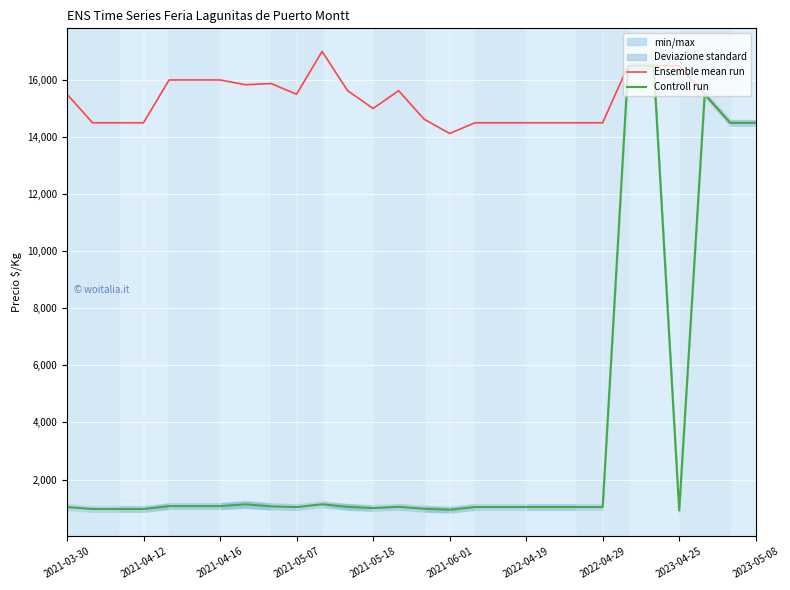

True or false: Ensemble mean run has a value of 14500.0 at 2023-05-08.

True